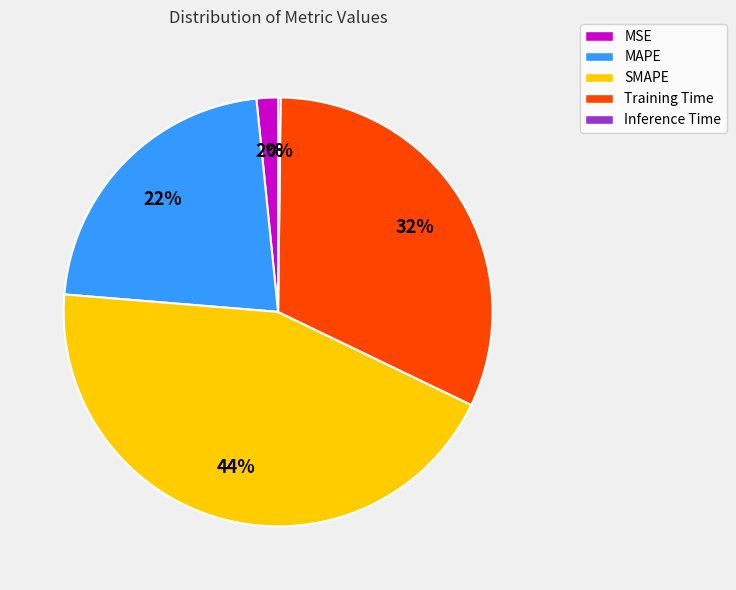

Does MAPE represent more than half of the total?

No